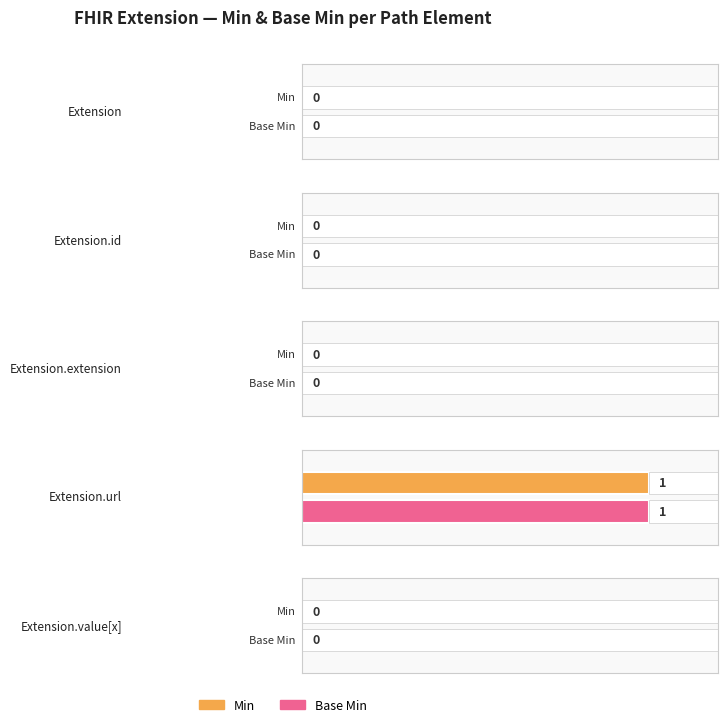

The value of Base Min at Extension is 0. True or false?

False